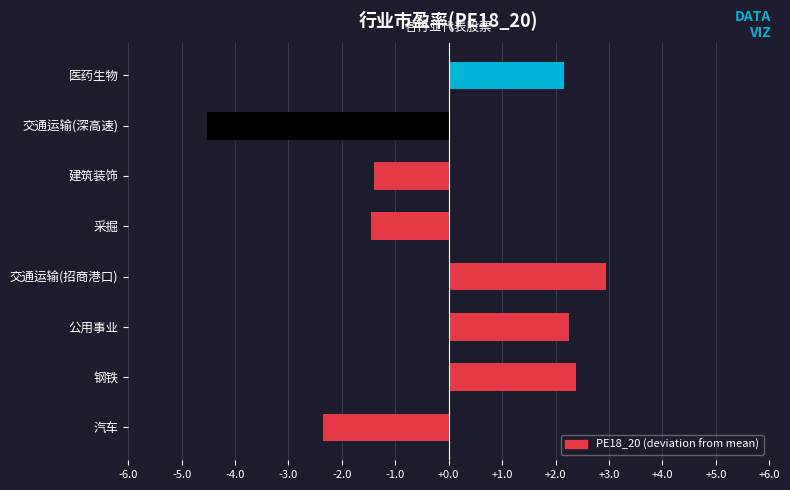

What is the approximate value at 医药生物?

2.2